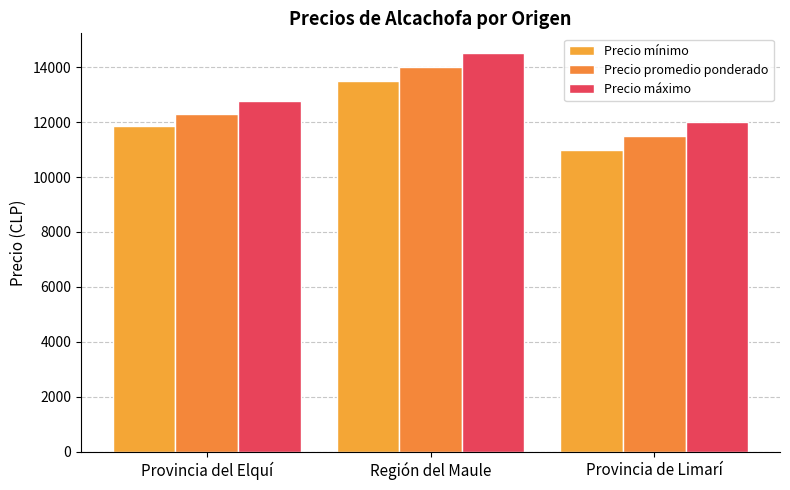

What is the minimum value for Precio máximo?

12000